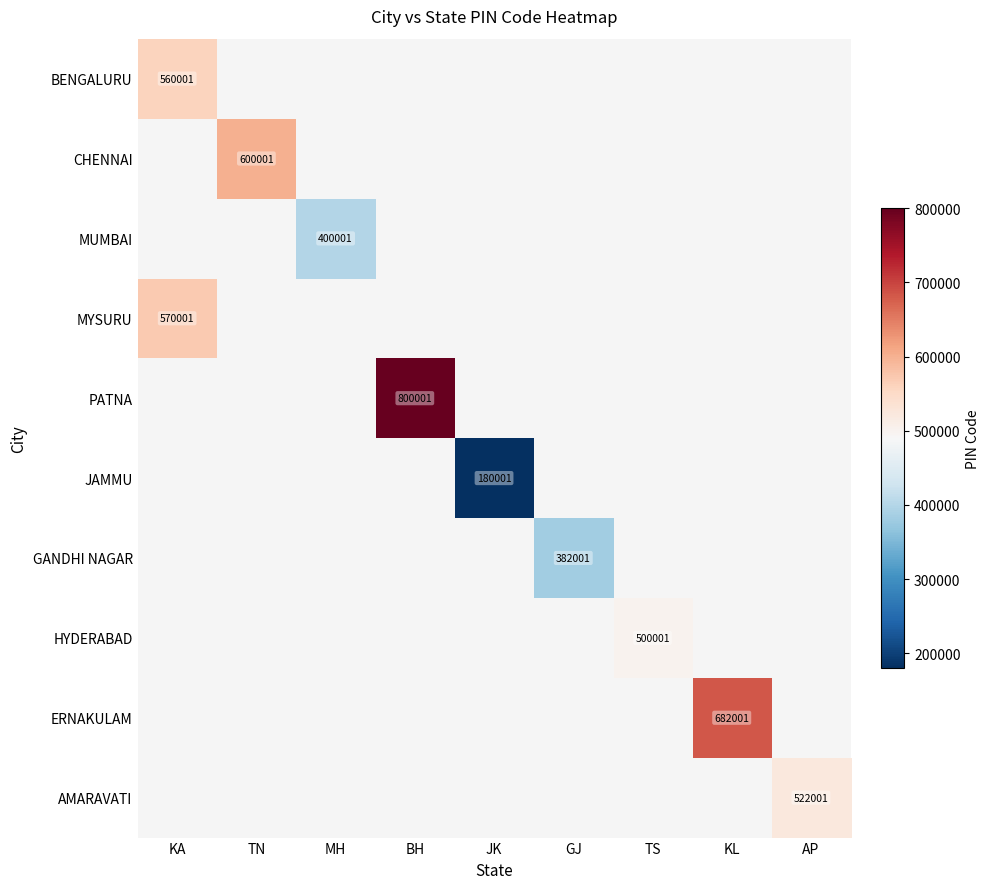

True or false: BENGALURU has a value of 841101 at KA.

False